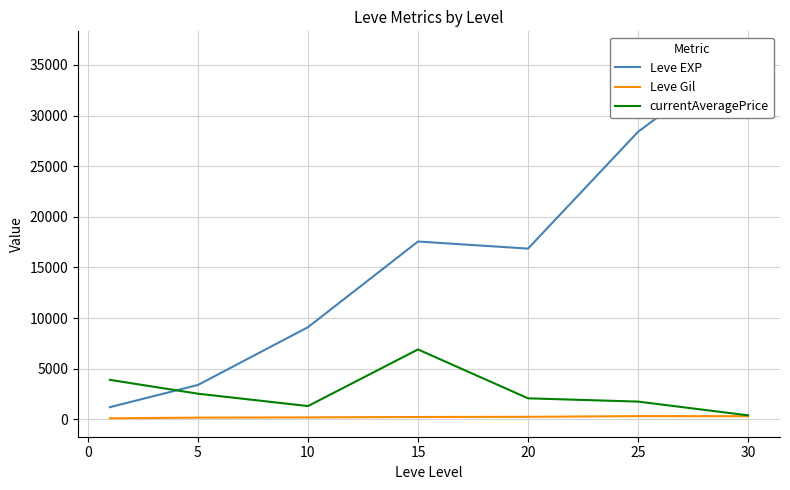

How many lines are shown in the chart?

3